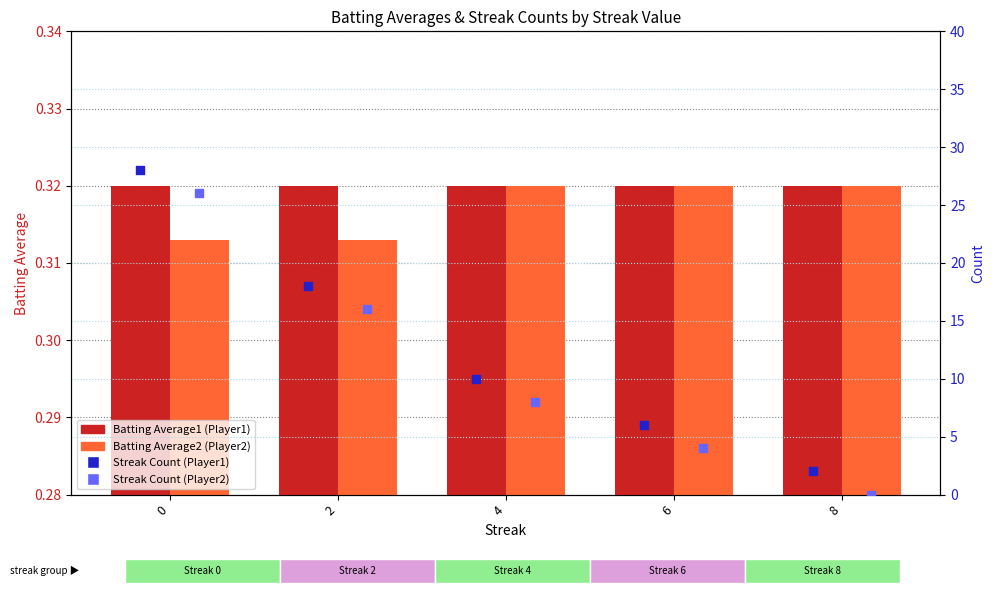

Which series has the largest total across all categories?

Streak Count (Player1)